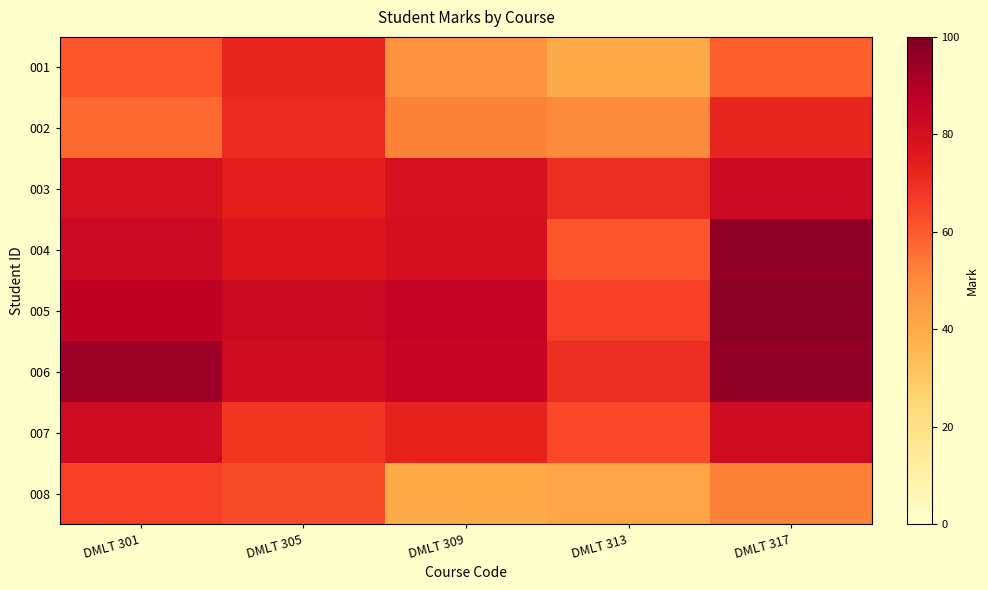

Reading right to left, list all the values displayed in this chart.

001: DMLT 317=59	DMLT 313=40	DMLT 309=48	DMLT 305=72	DMLT 301=61
002: DMLT 317=72	DMLT 313=50	DMLT 309=52	DMLT 305=71	DMLT 301=57
003: DMLT 317=83	DMLT 313=70	DMLT 309=79	DMLT 305=74	DMLT 301=79
004: DMLT 317=96	DMLT 313=61	DMLT 309=80	DMLT 305=77	DMLT 301=83
005: DMLT 317=97	DMLT 313=66	DMLT 309=85	DMLT 305=83	DMLT 301=86
006: DMLT 317=96	DMLT 313=70	DMLT 309=84	DMLT 305=82	DMLT 301=94
007: DMLT 317=82	DMLT 313=64	DMLT 309=73	DMLT 305=68	DMLT 301=82
008: DMLT 317=52	DMLT 313=42	DMLT 309=40	DMLT 305=63	DMLT 301=66